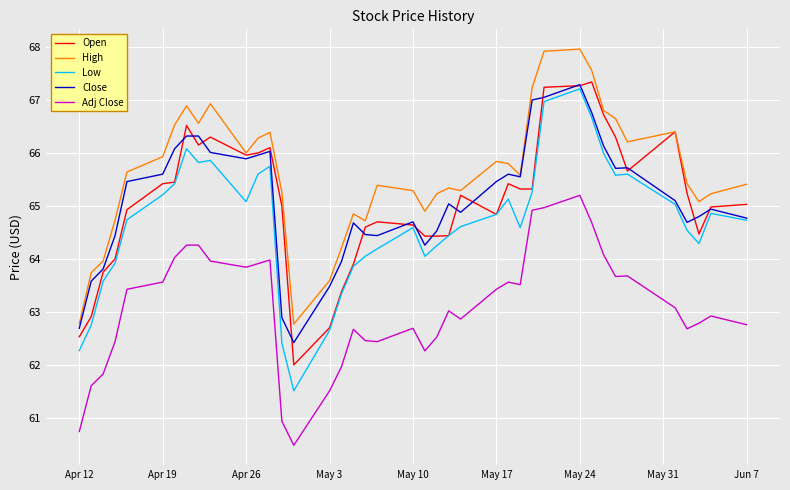

True or false: Low and Adj Close cross at least once.

False